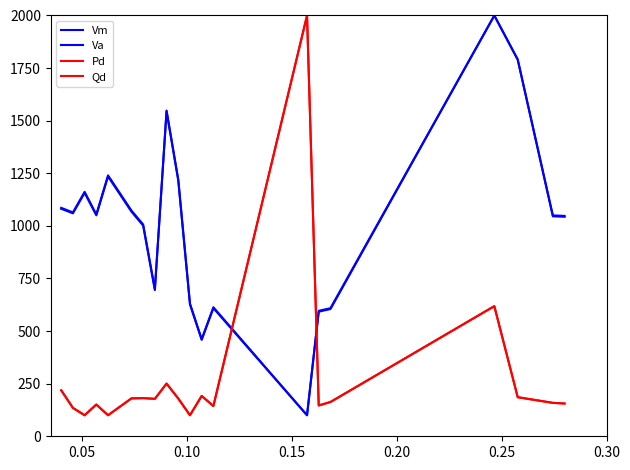

What is the average value of the Pd series?

276.9